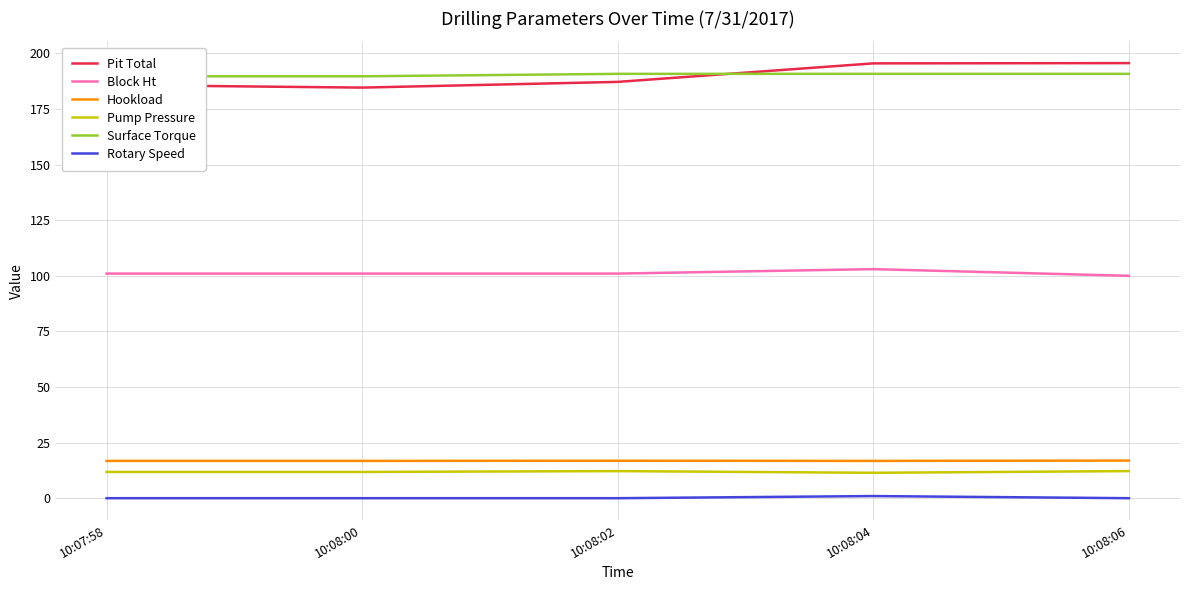

Reading left to right, transcribe all the data shown in this chart.

Pit Total: 10:07:58=185.8	10:08:00=184.6	10:08:02=187.2	10:08:04=195.5	10:08:06=195.6
Block Ht: 10:07:58=101.0	10:08:00=101.0	10:08:02=101.0	10:08:04=103.0	10:08:06=100.0
Hookload: 10:07:58=16.8	10:08:00=16.8	10:08:02=16.9	10:08:04=16.8	10:08:06=16.9
Pump Pressure: 10:07:58=11.8	10:08:00=11.8	10:08:02=12.2	10:08:04=11.5	10:08:06=12.2
Surface Torque: 10:07:58=189.7	10:08:00=189.7	10:08:02=190.8	10:08:04=190.8	10:08:06=190.8
Rotary Speed: 10:07:58=0.0	10:08:00=0.0	10:08:02=0.0	10:08:04=1.0	10:08:06=0.0